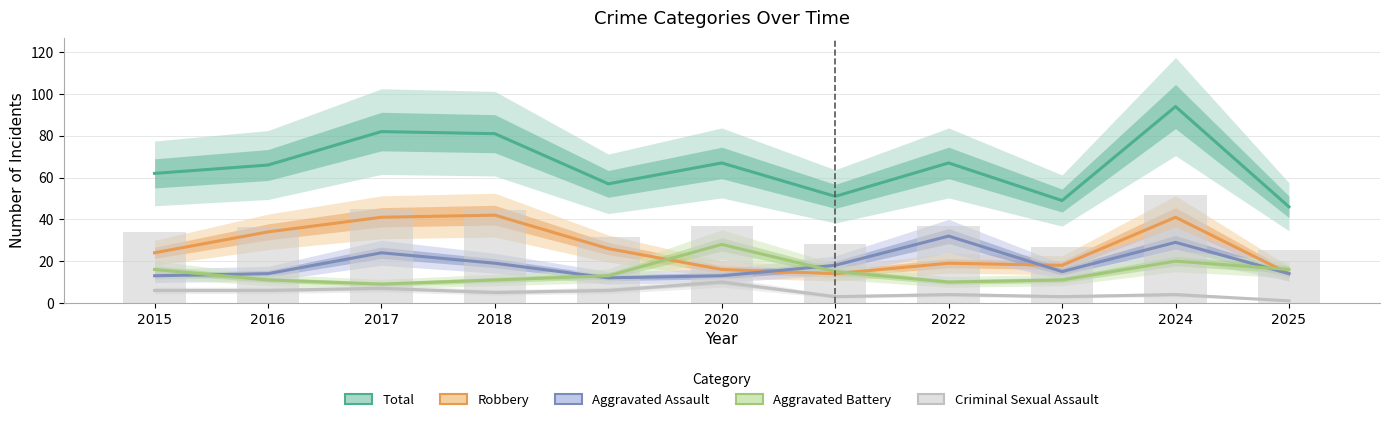

What is the difference between the maximum and minimum values in the Aggravated Battery series?

19